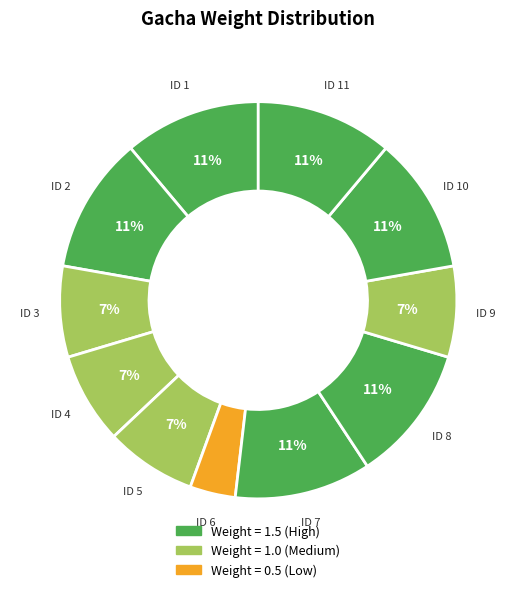

How many slices are in this pie chart?

11